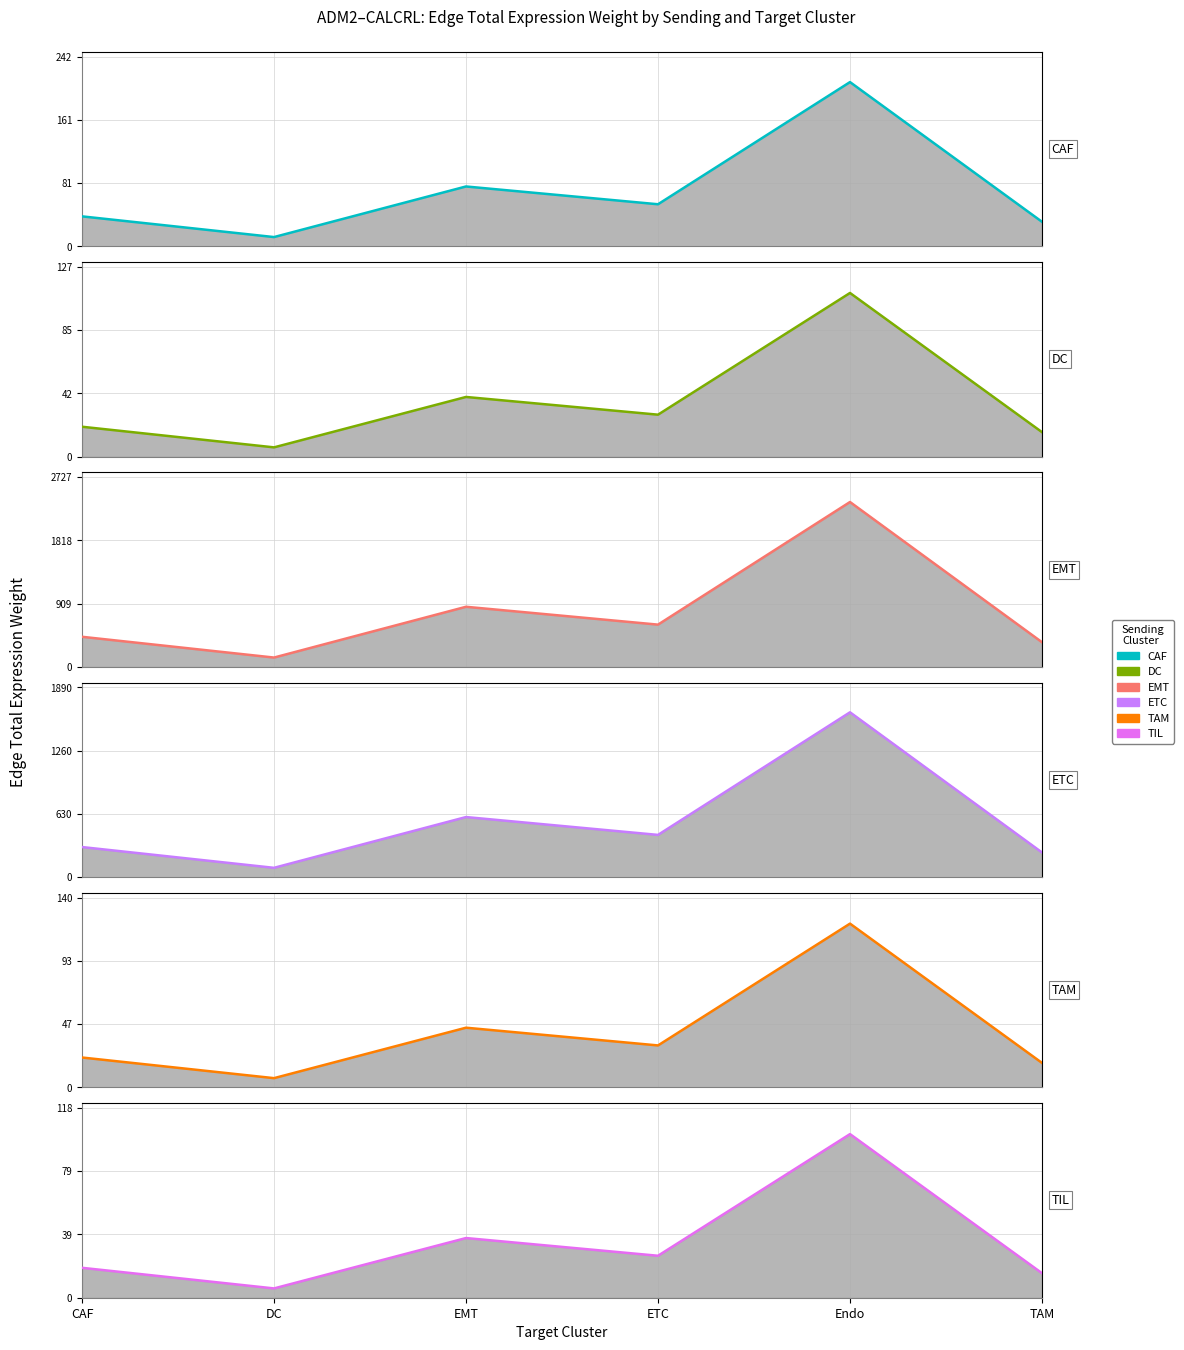

Which series has the widest spread of values?

EMT